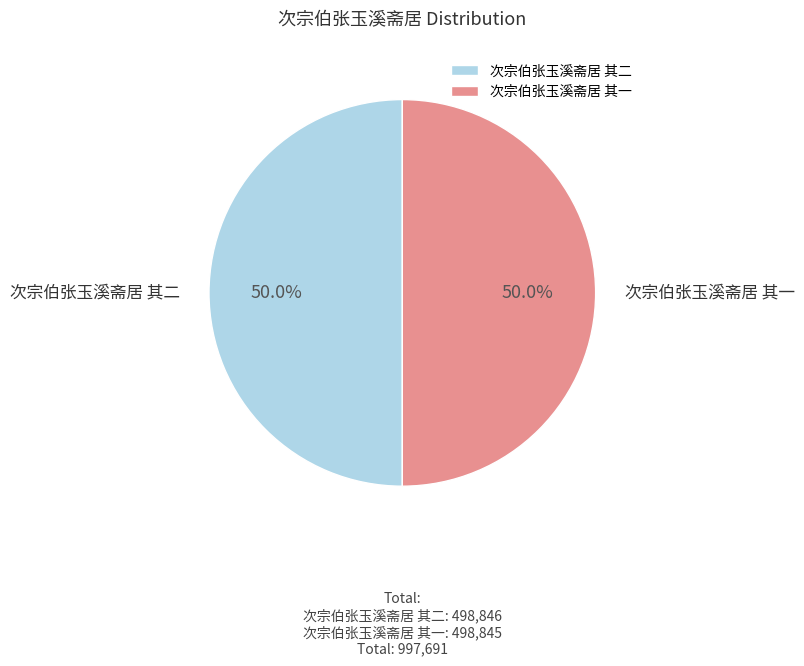

Approximately how many times larger is the value at 次宗伯张玉溪斋居 其二 compared to 次宗伯张玉溪斋居 其一?

1.0